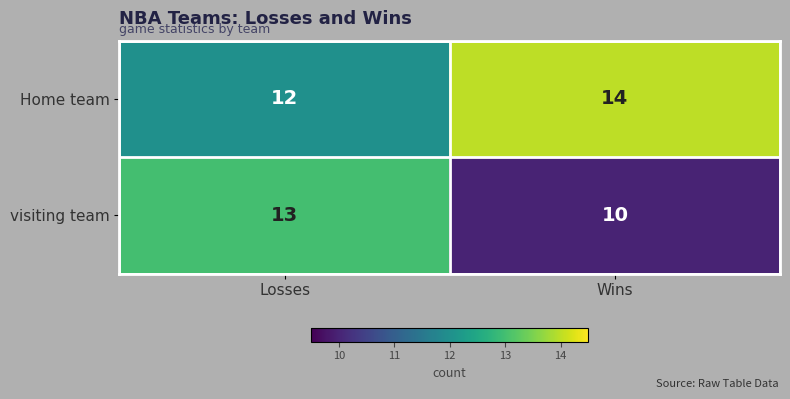

Is it true that Home team equals 5 at Wins?

False